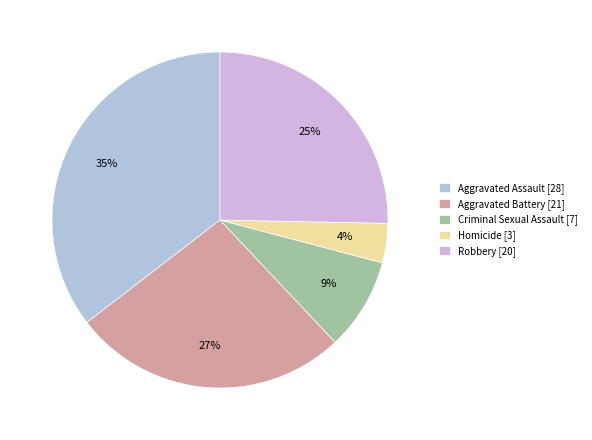

The Criminal Sexual Assault slice represents 9% of the pie. True or false?

True